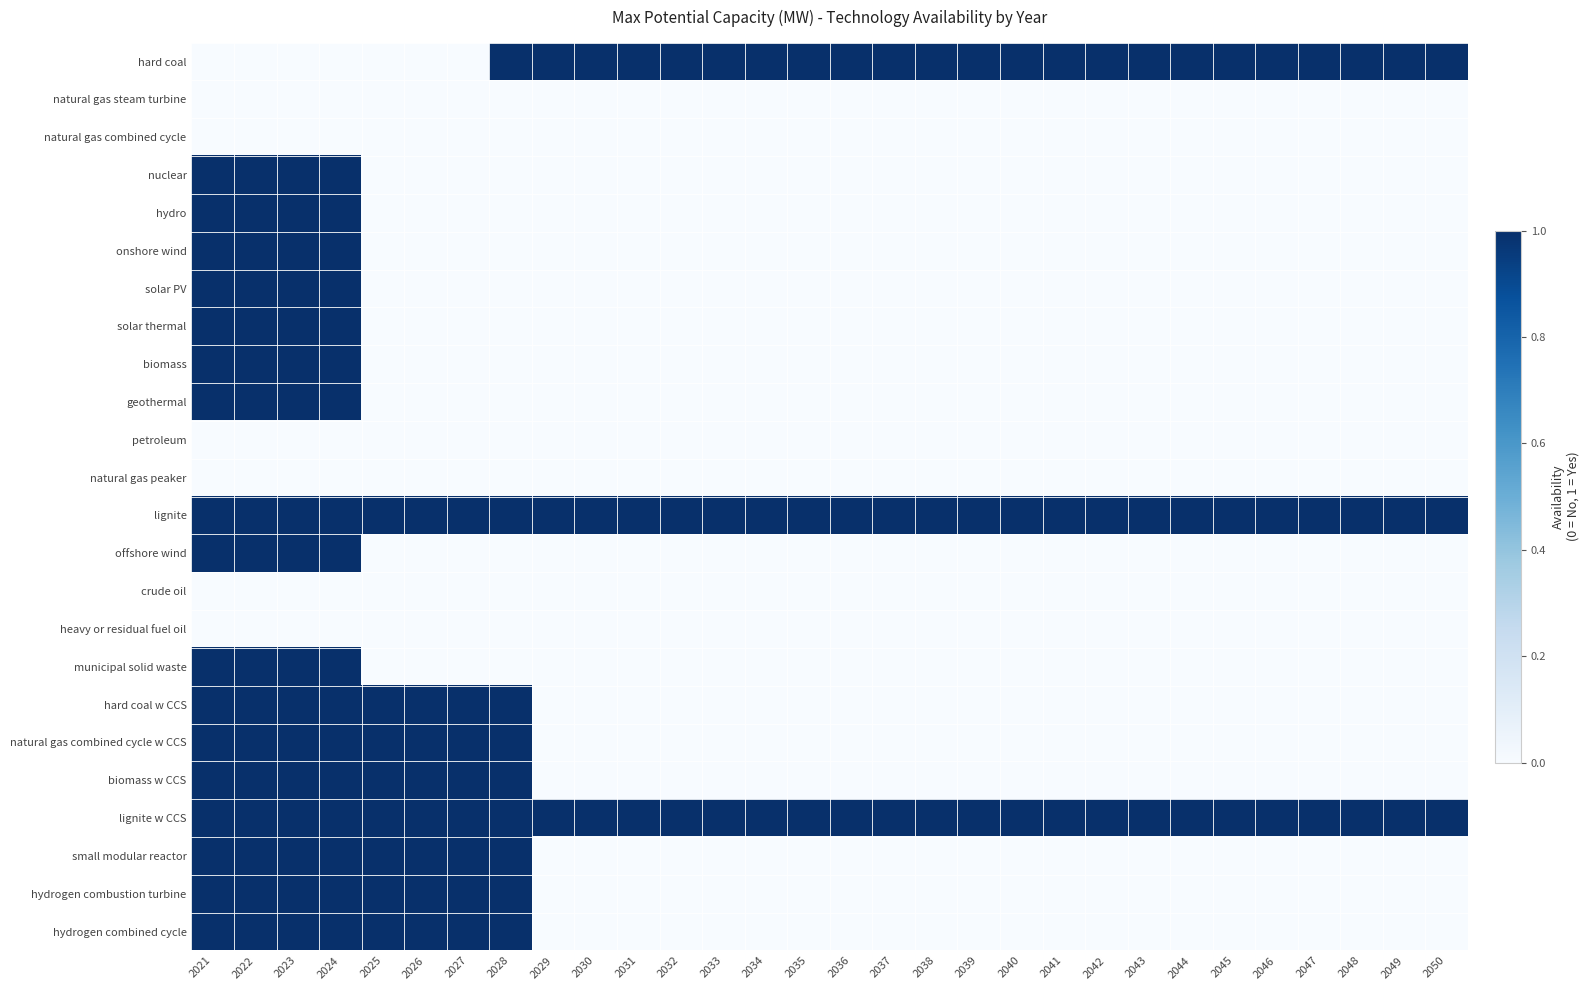

Between 2027 and 2031, which series saw the biggest shift?

hard coal